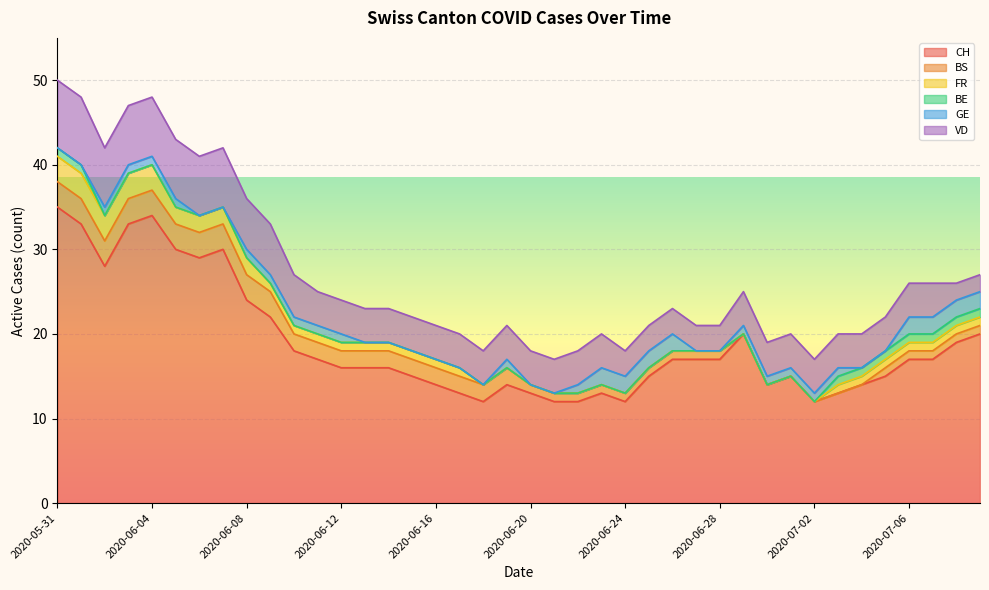

What is the difference between the highest and lowest values at 2020-06-09?

22